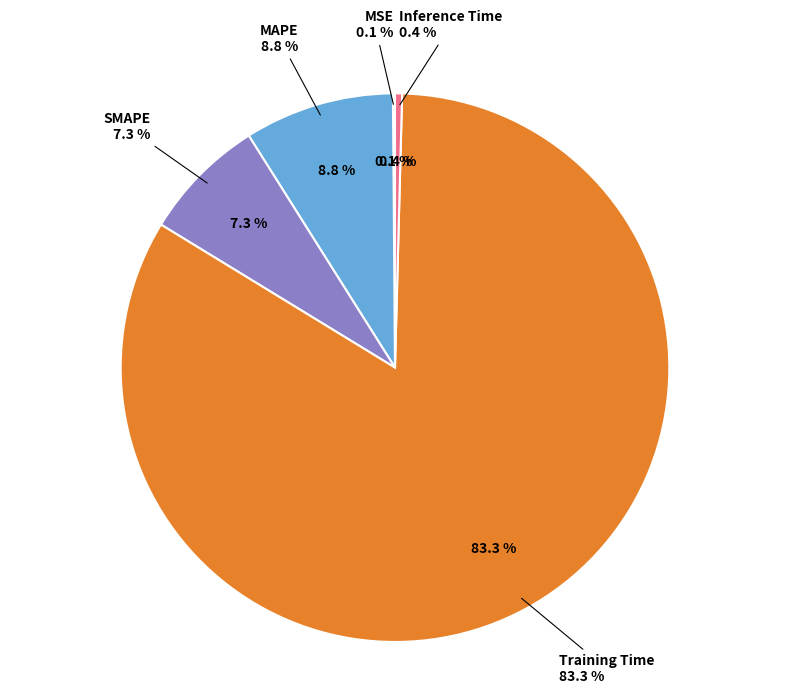

Is it true that Training Time is 91% of the pie?

False